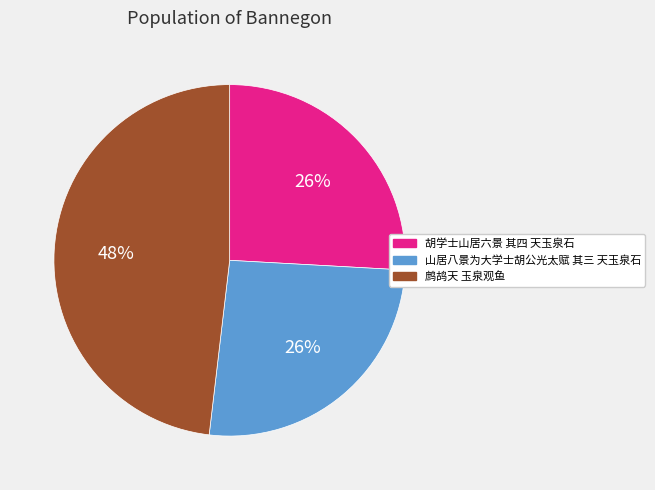

What is the largest slice in the pie chart?

鹧鸪天 玉泉观鱼